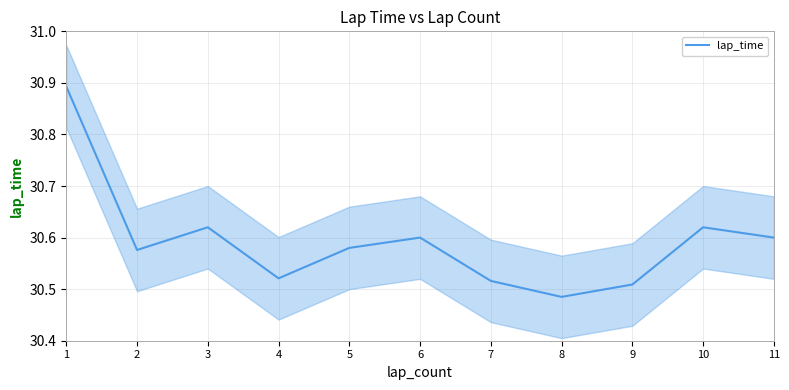

What is the minimum value shown in the chart?

30.5